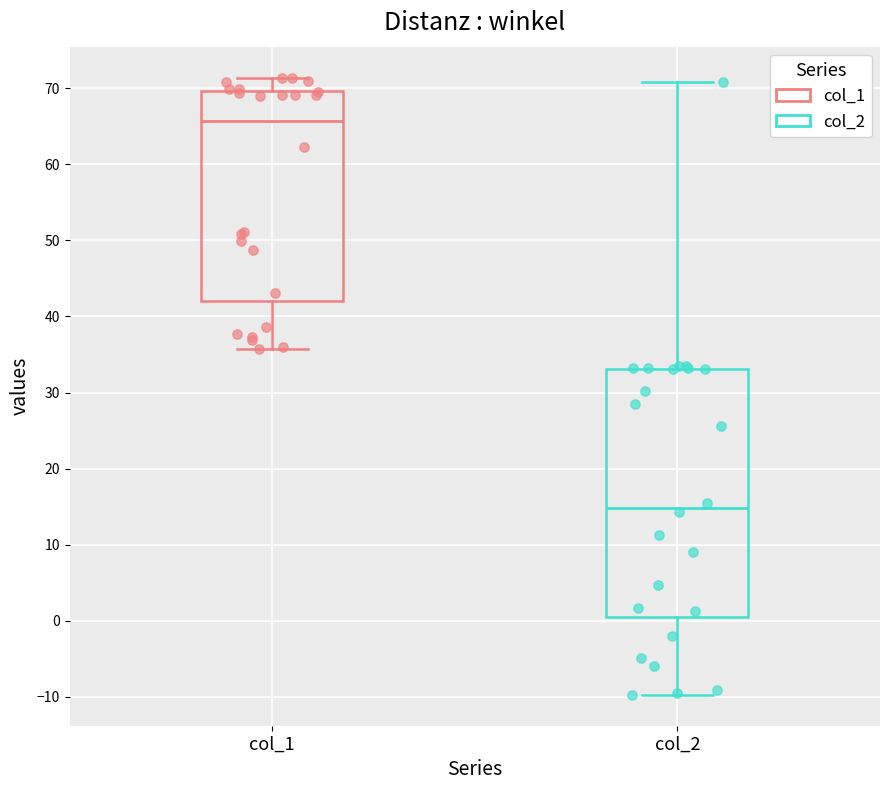

Reading left to right, read every box against the y-axis: the position of its median line, the range the box covers, and the ends of its whiskers. The values are not printed on the chart, so give them approximately, as read against the axis.

col_1: median 66, box 42 to 70, whiskers 36 to 71
col_2: median 15, box 0 to 33, whiskers -10 to 71